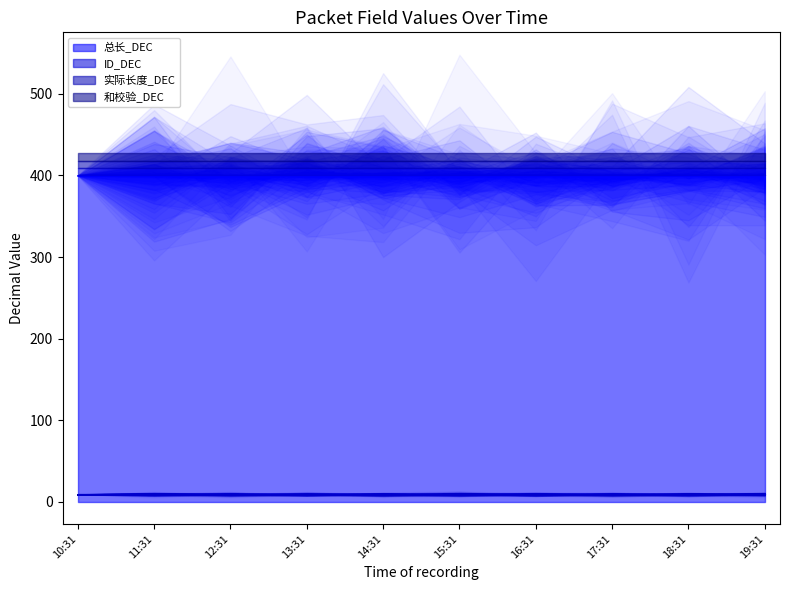

List the labels in order of ID_DEC value, largest first.

2025-03-04 10:31:34, 2025-03-04 11:31:34, 2025-03-04 12:31:34, 2025-03-04 13:31:34, 2025-03-04 14:31:34, 2025-03-04 15:31:34, 2025-03-04 16:31:34, 2025-03-04 17:31:34, 2025-03-04 18:31:34, 2025-03-04 19:31:34